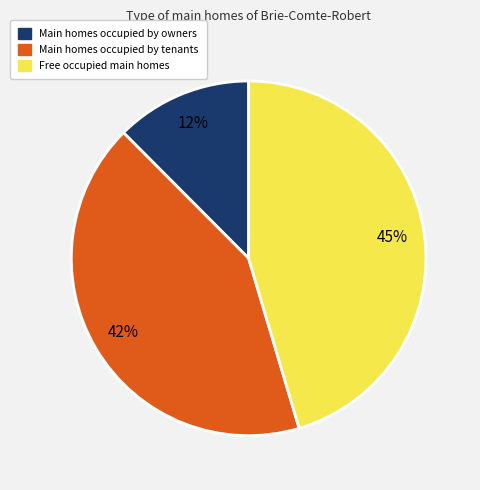

How many slices are in this pie chart?

3